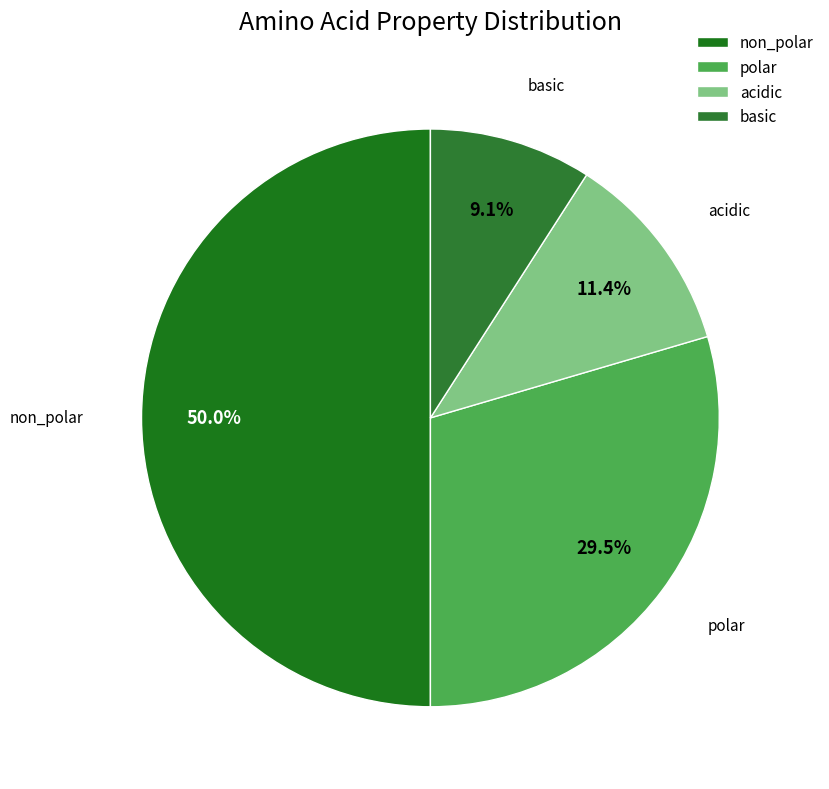

True or false: polar accounts for 22% of the total.

False